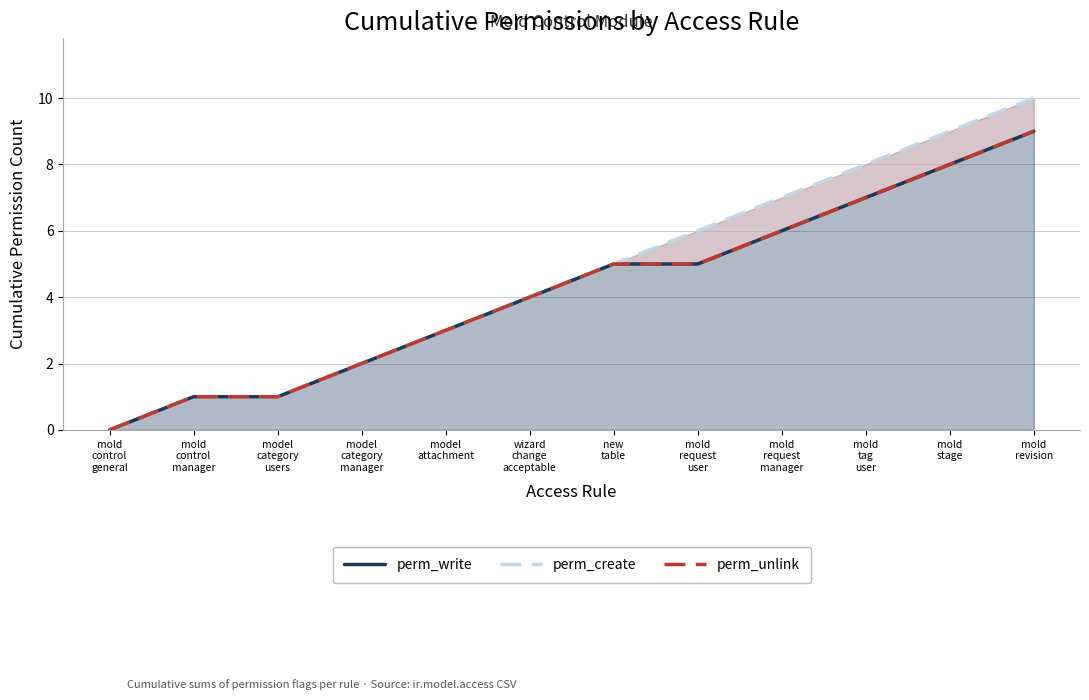

What is the label of the 4th point from the right?

mold
request
manager